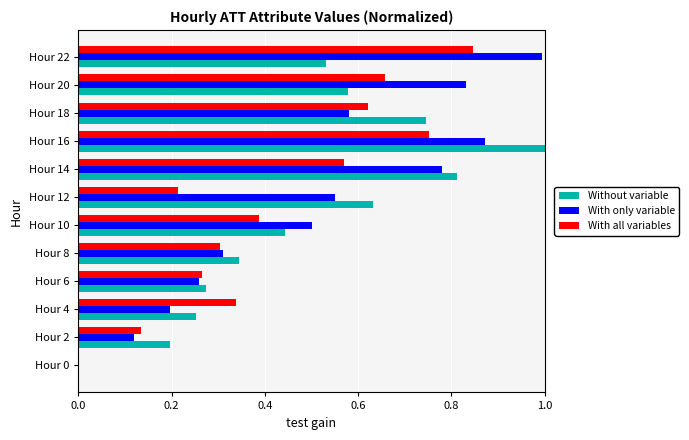

Between Hour 12 and Hour 18, which series saw the biggest shift?

With all variables